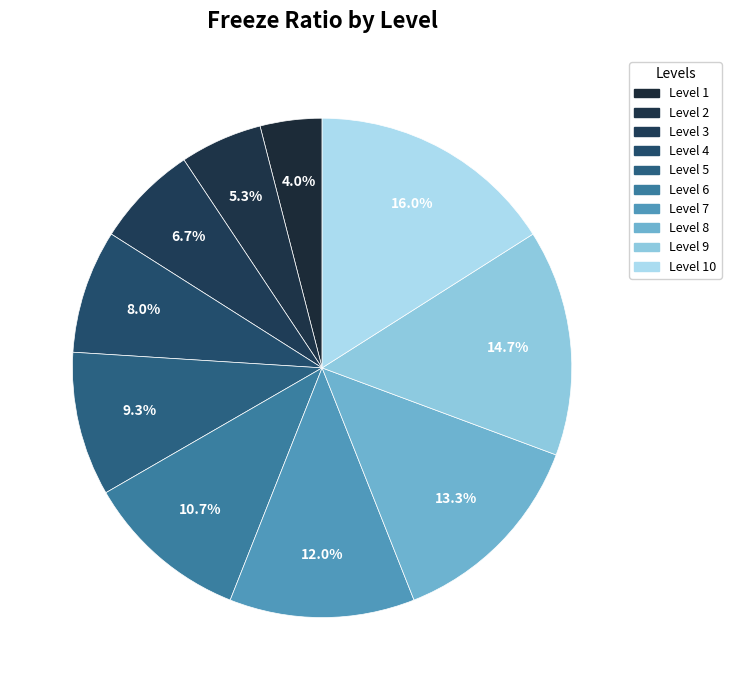

How many slices are in this pie chart?

10